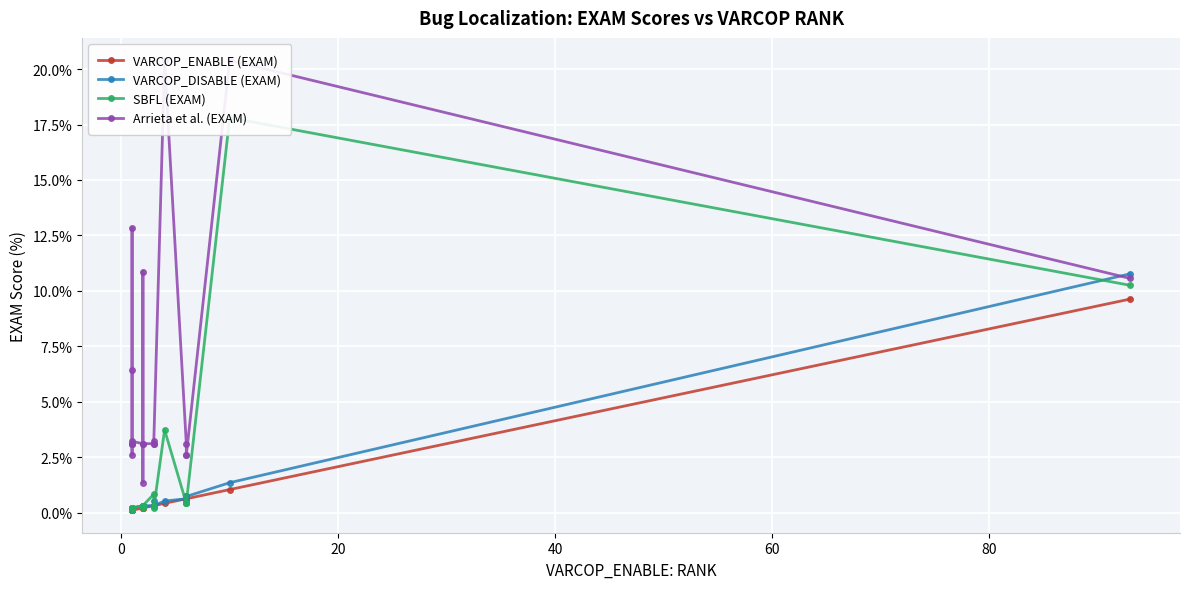

What position from the right is 20?

18